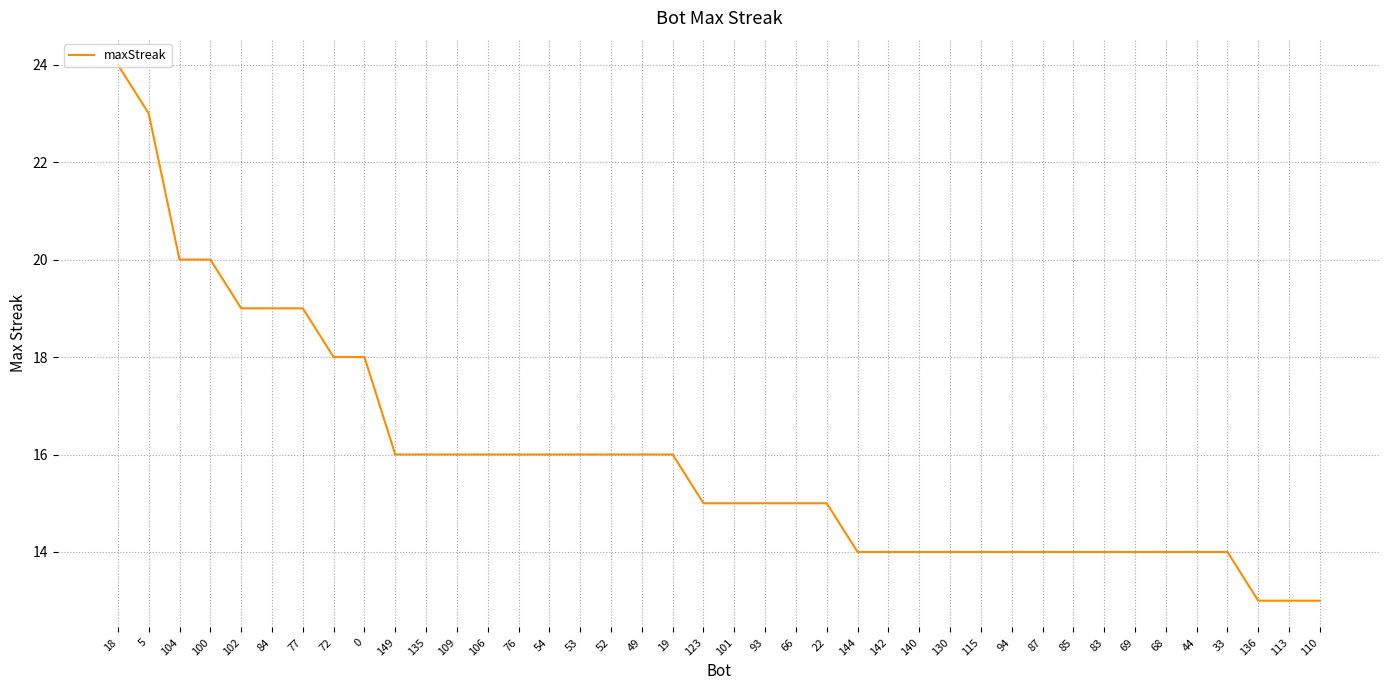

At which category does the chart reach its peak across all series?

18